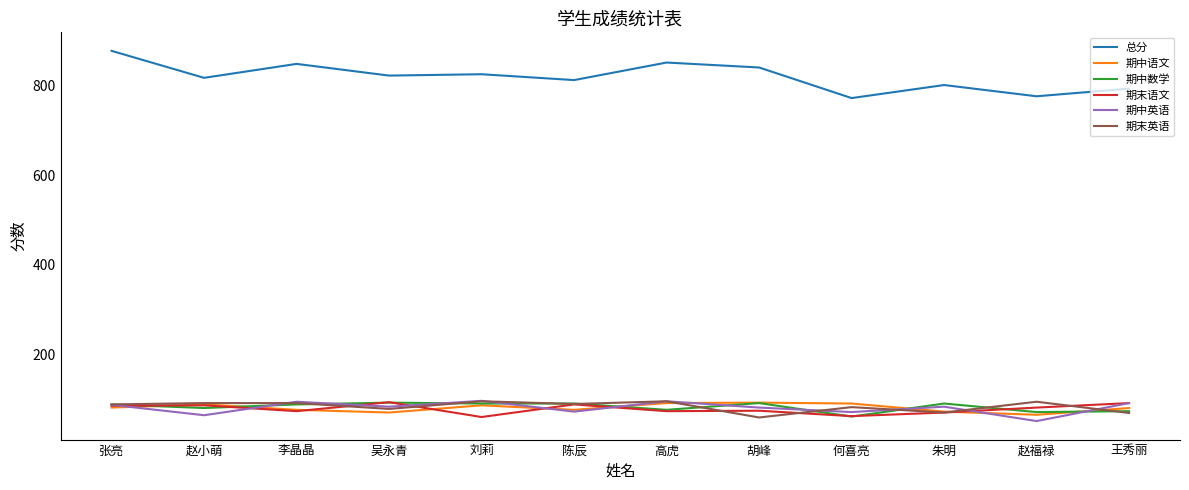

Which series has the largest total across all categories?

总分